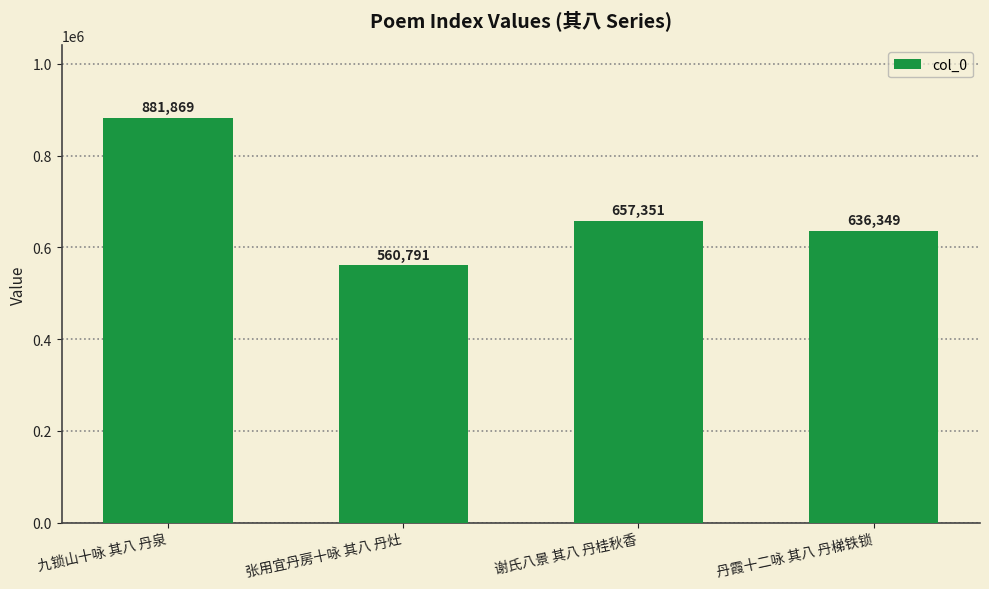

What is the greatest value displayed?

881869